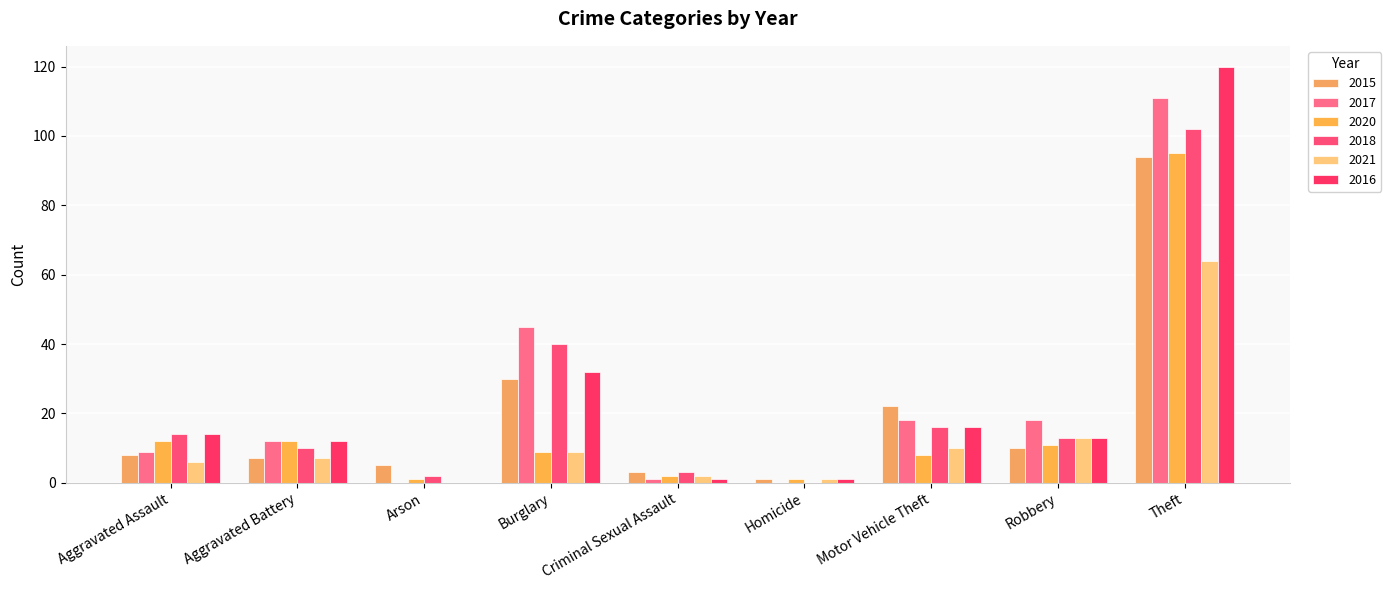

What are all the series names shown in the legend?

2015, 2017, 2020, 2018, 2021, 2016